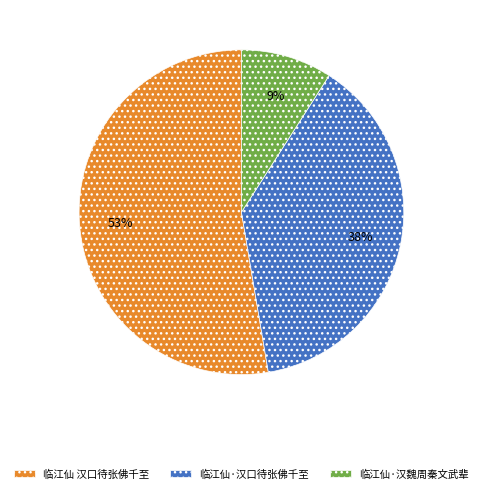

To the nearest percent, what percentage of the pie is 临江仙 汉口待张佛千至?

53%